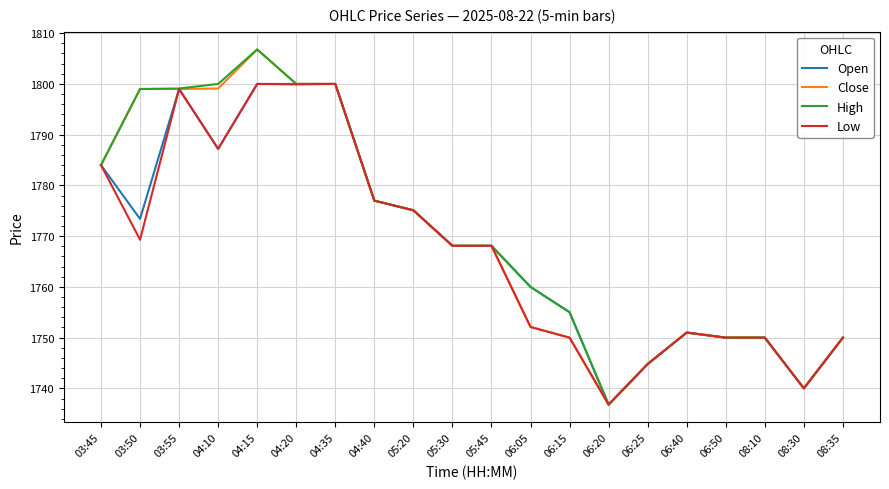

The Low series shows 1799.0 at 03:55. True or false?

True